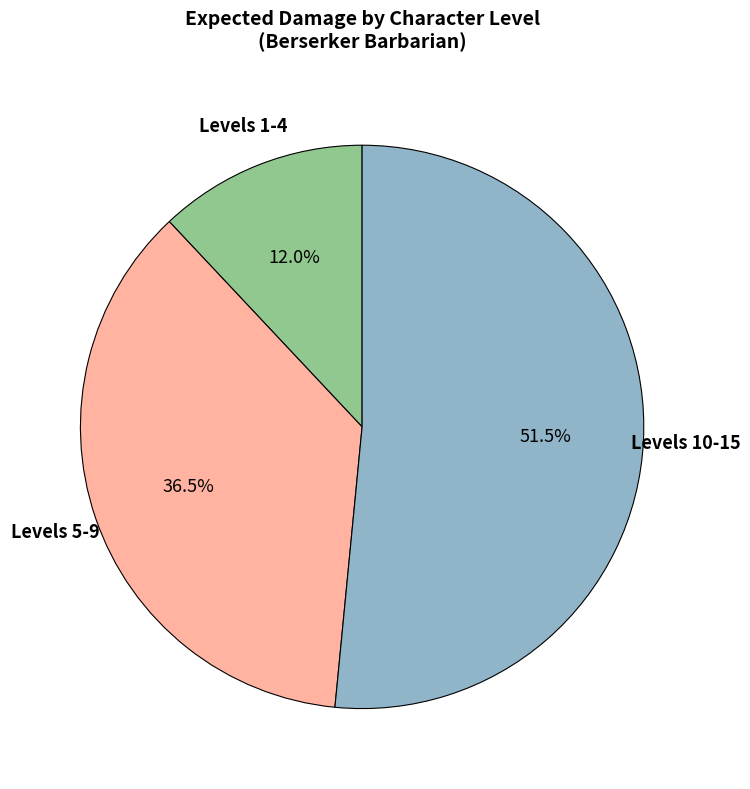

What is the largest slice in the pie chart?

Levels 10-15